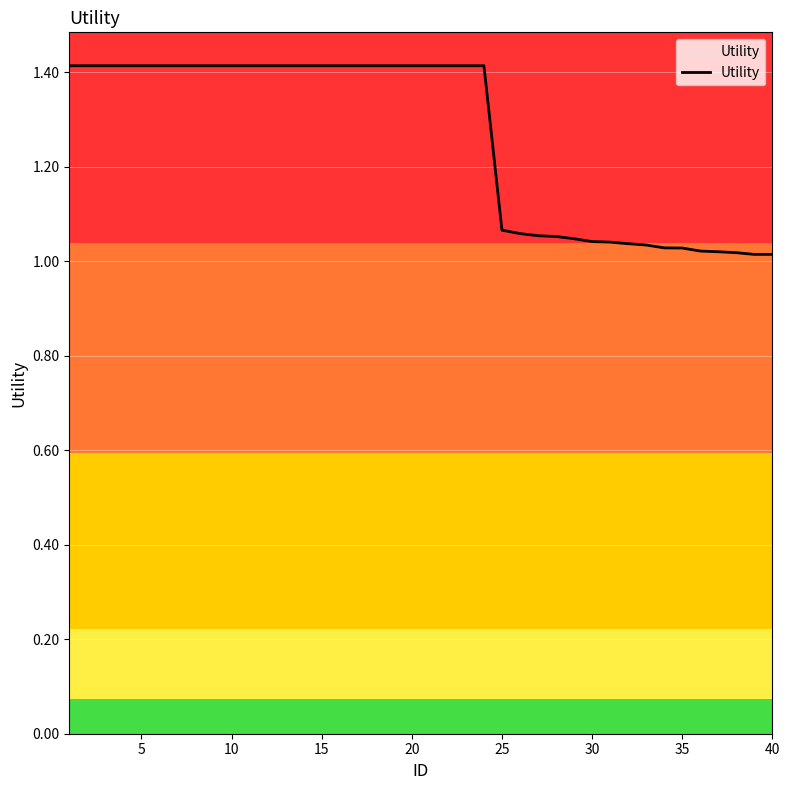

What is the difference between the maximum and minimum values?

0.4